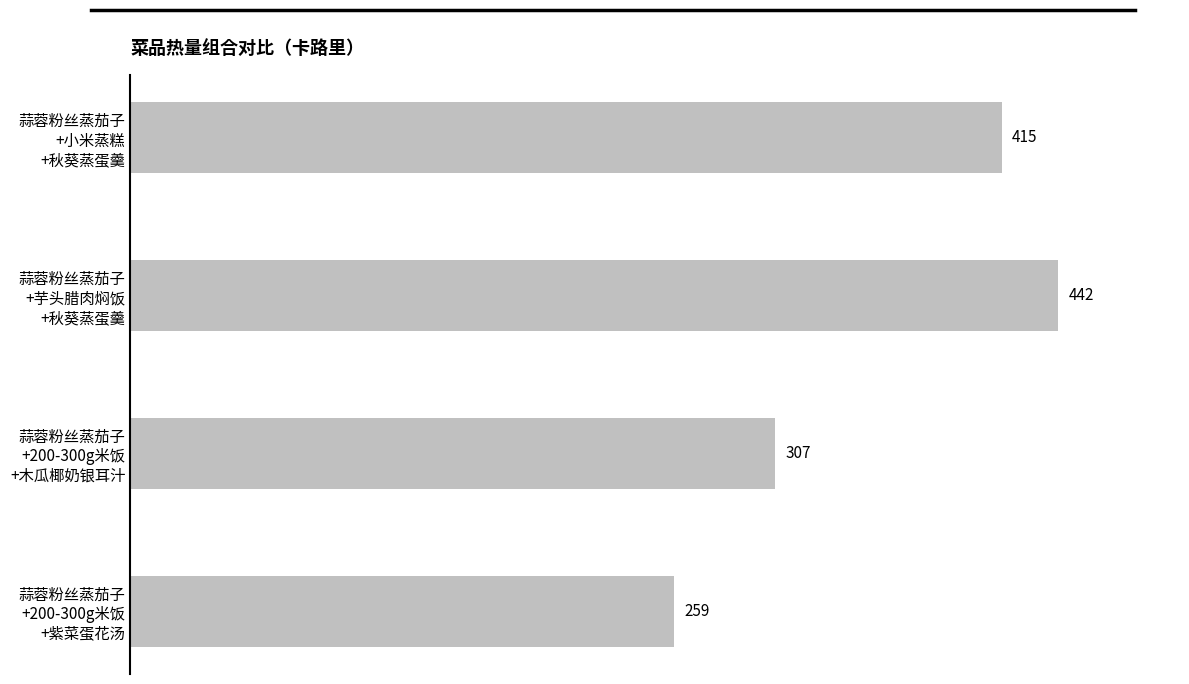

List the labels in order of value, largest first.

蒜蓉粉丝蒸茄子
+芋头腊肉焖饭
+秋葵蒸蛋羹, 蒜蓉粉丝蒸茄子
+小米蒸糕
+秋葵蒸蛋羹, 蒜蓉粉丝蒸茄子
+200-300g米饭
+木瓜椰奶银耳汁, 蒜蓉粉丝蒸茄子
+200-300g米饭
+紫菜蛋花汤